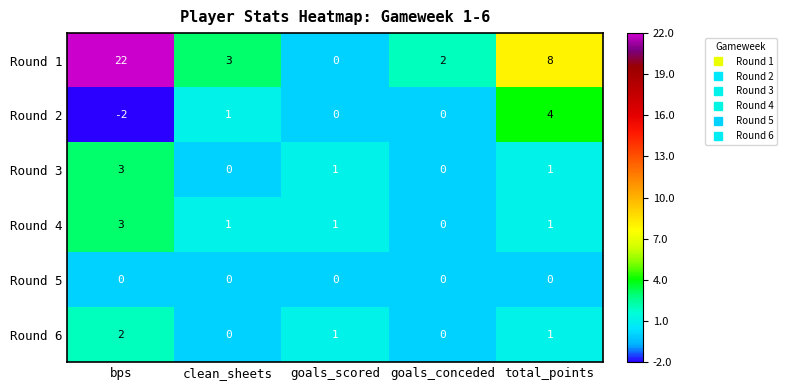

Reading right to left, list all the values displayed in this chart.

Round 1: 8	2	0	3	22
Round 2: 4	0	0	1	-2
Round 3: 1	0	1	0	3
Round 4: 1	0	1	1	3
Round 5: 0	0	0	0	0
Round 6: 1	0	1	0	2